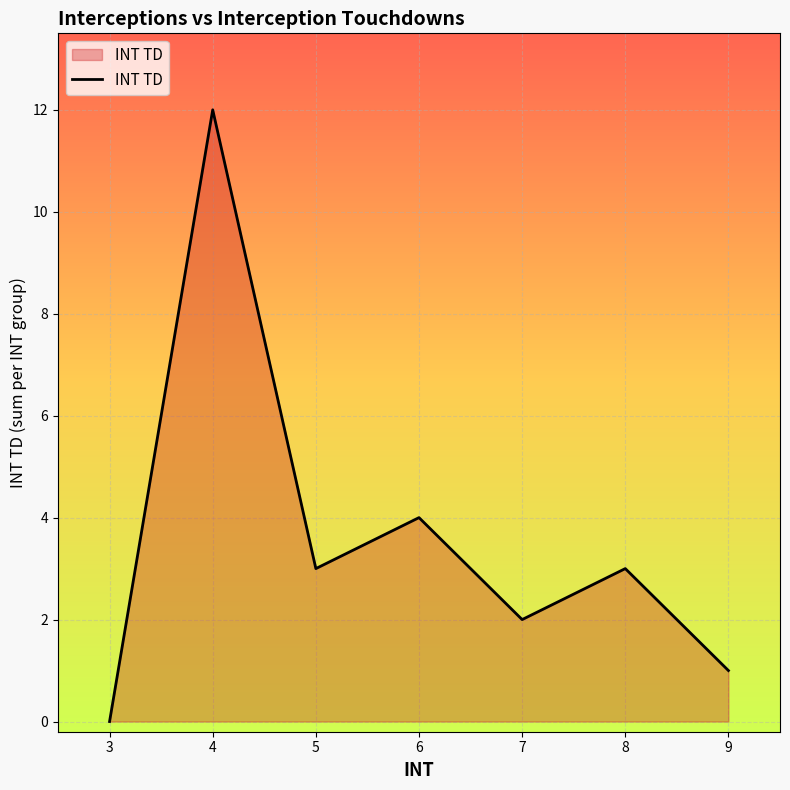

Which category has the lowest value across all series?

3